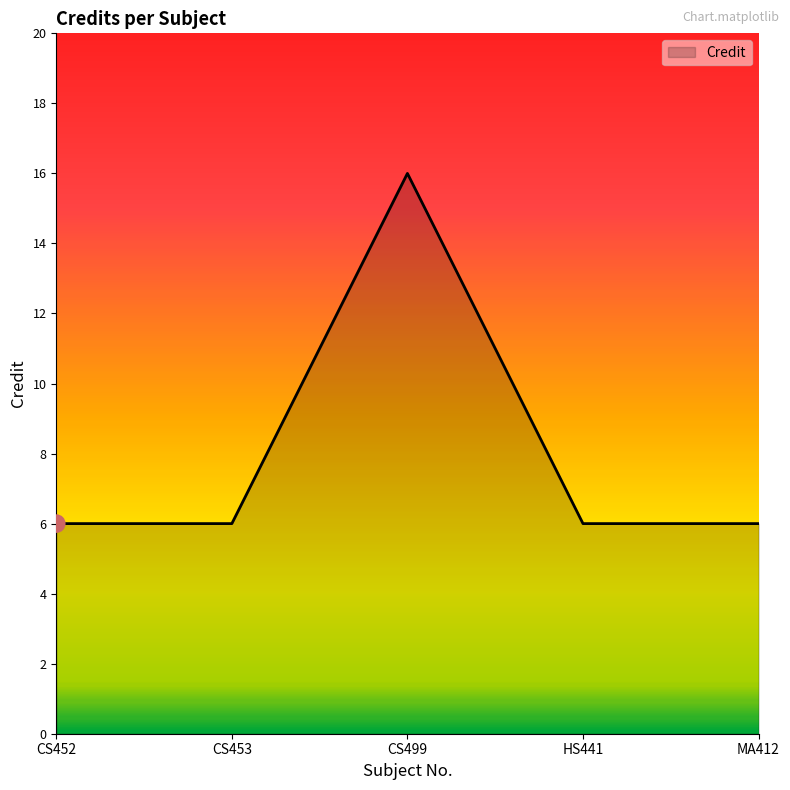

Approximately how many times larger is the value at HS441 compared to CS453?

1.0